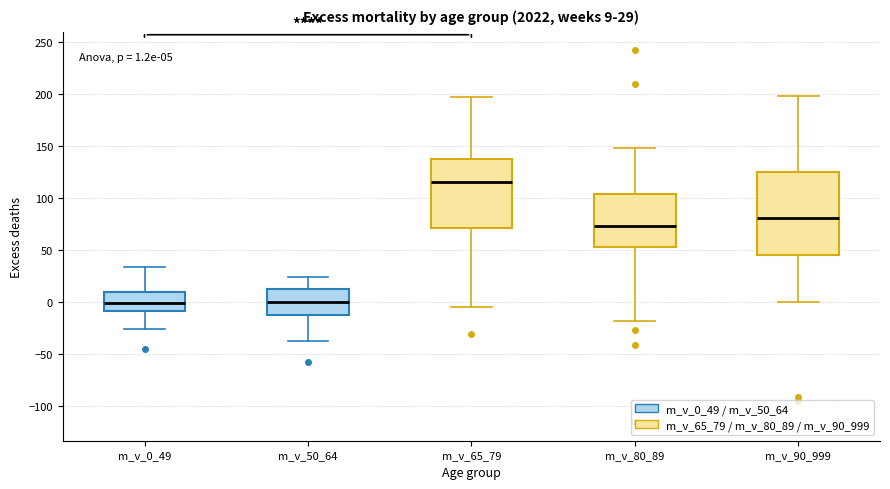

Comparing the boxes themselves (not the whiskers), which one is the tallest?

m_v_90_999